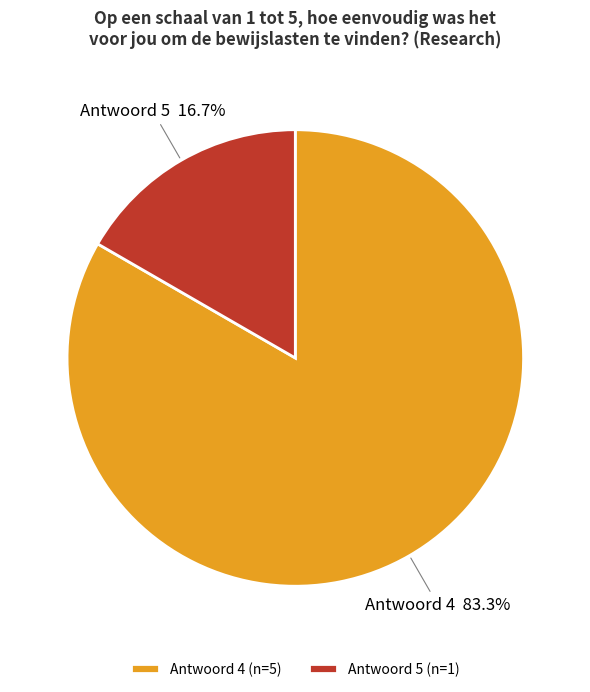

Is there a majority slice in this chart?

Yes